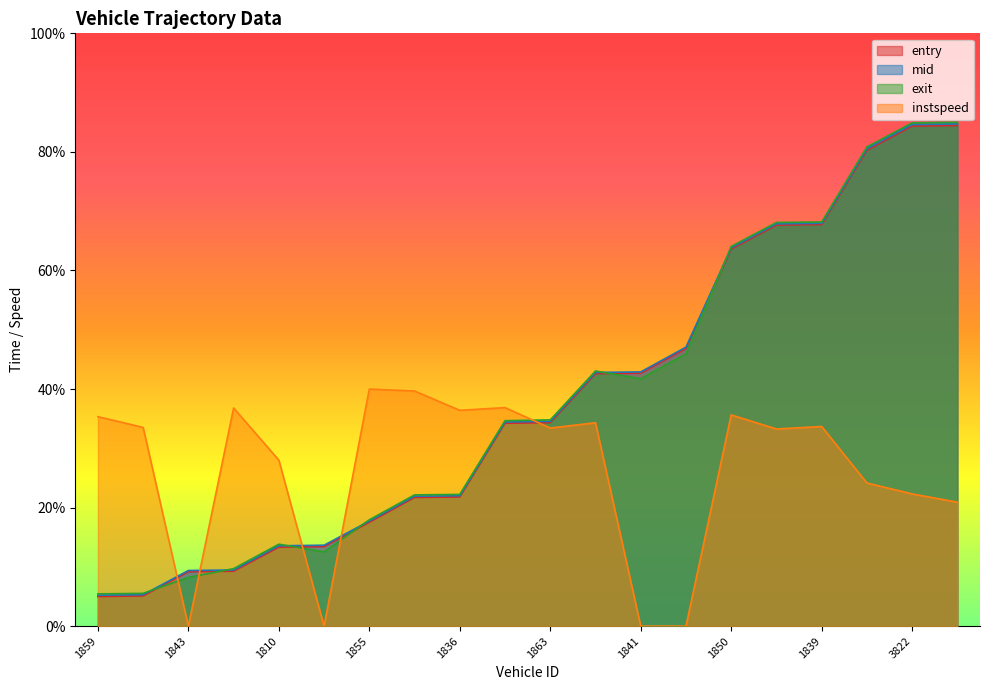

What is the total value across all series at 3825?

275.1